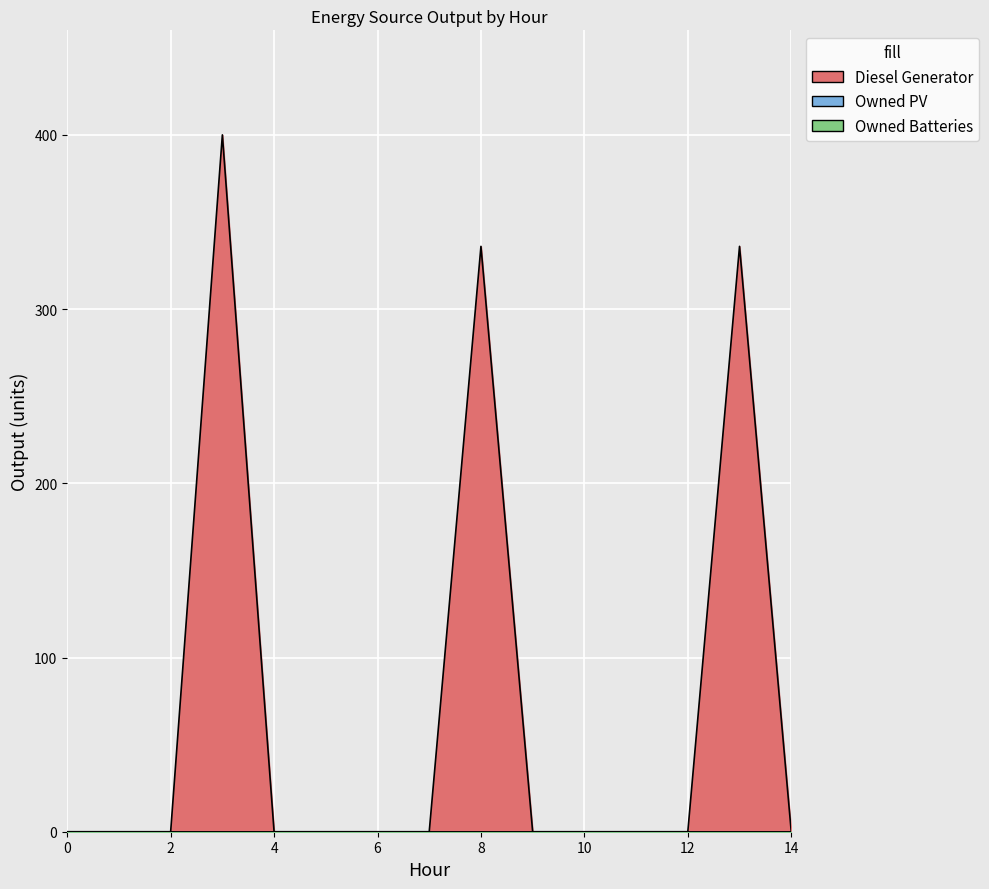

True or false: Owned Batteries has more than 1 interior local peaks.

False